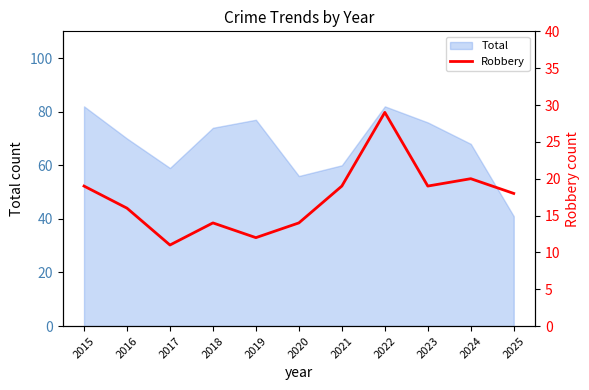

Which label corresponds to the largest value in the chart?

2022